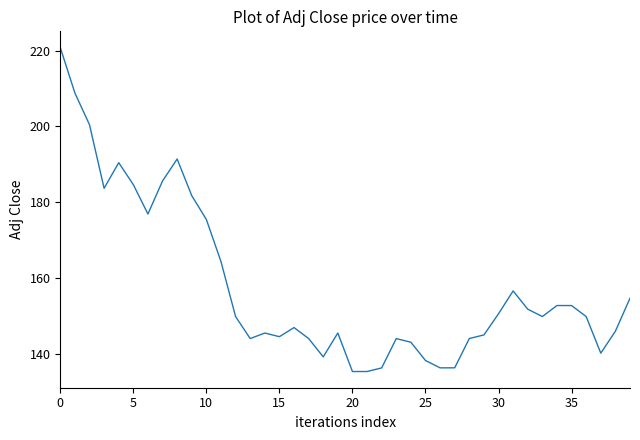

How many lines are shown in the chart?

1